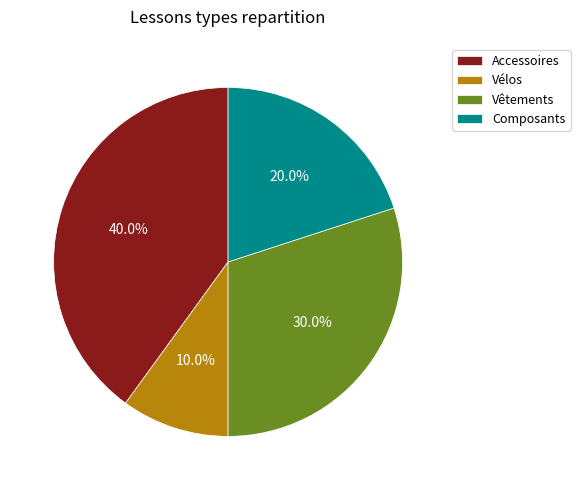

To the nearest percent, what portion does Composants represent?

20%